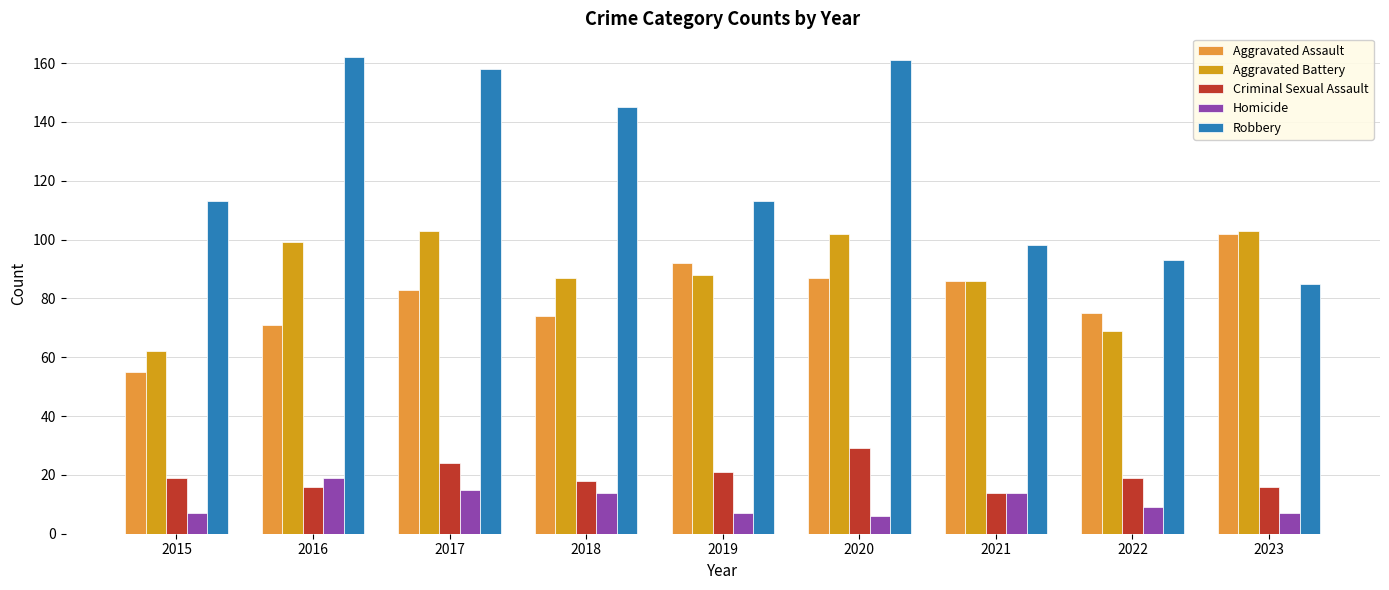

The value of Homicide at 2016 is 19. True or false?

True